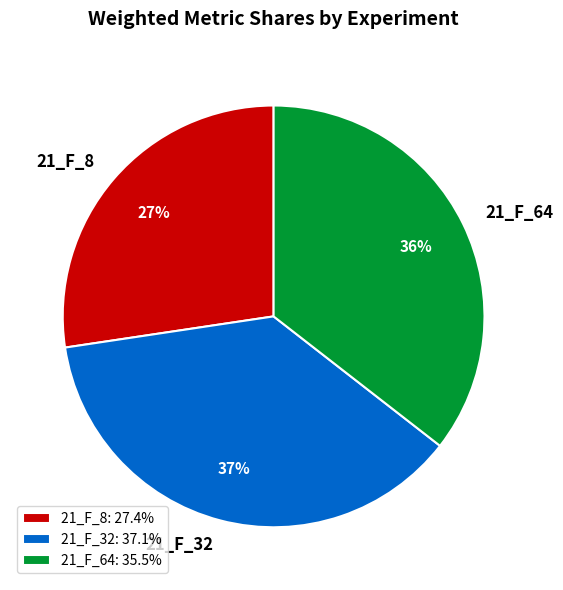

Is there any slice that represents more than half of the pie?

No